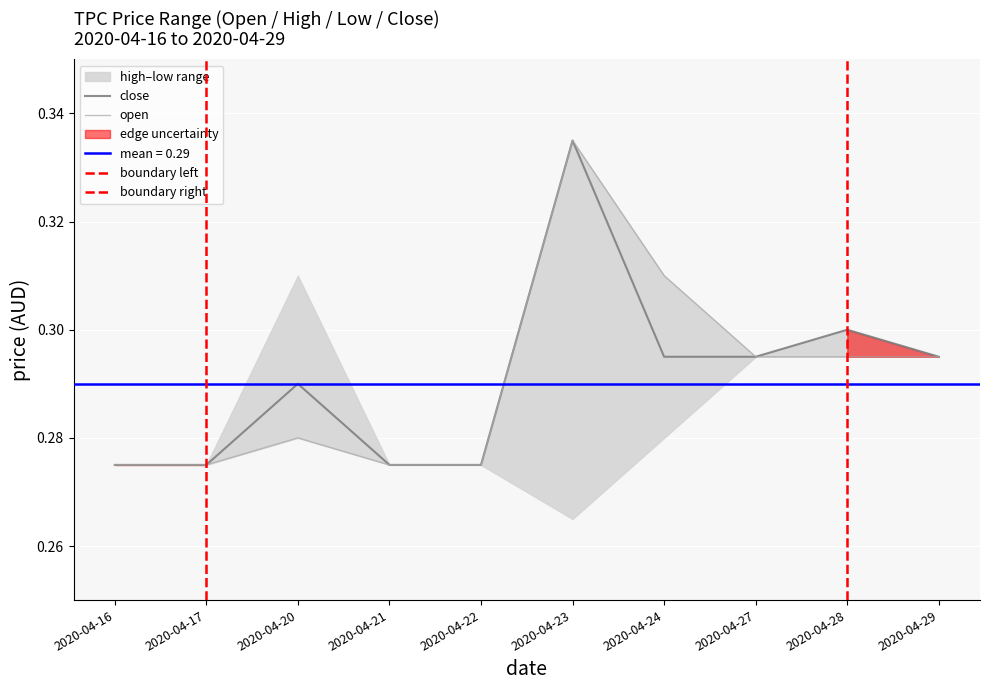

Is the value of close at 2020-04-21 greater than the value of open at 2020-04-21?

No